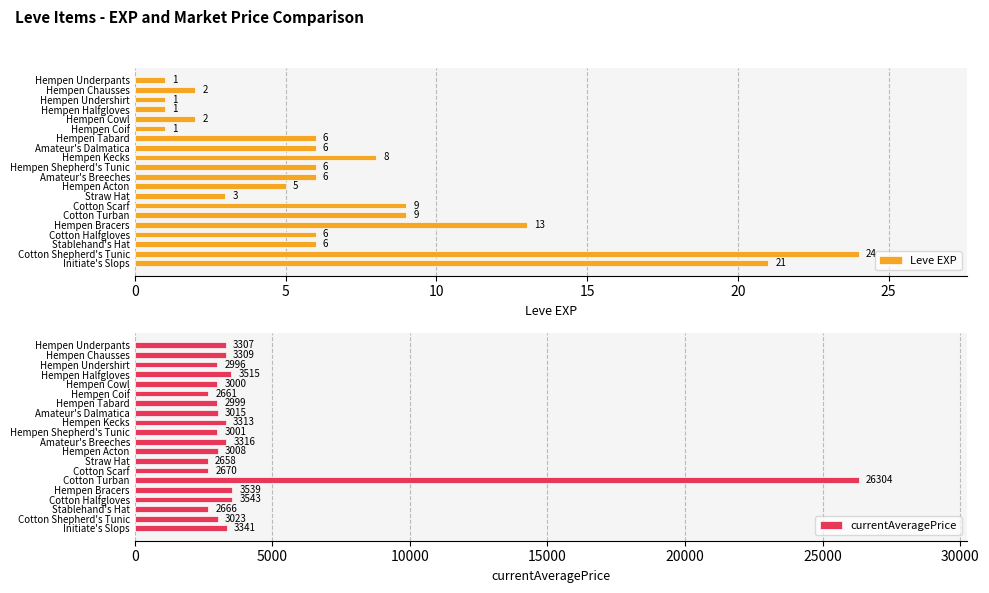

Does the chart contain stacked bars?

No